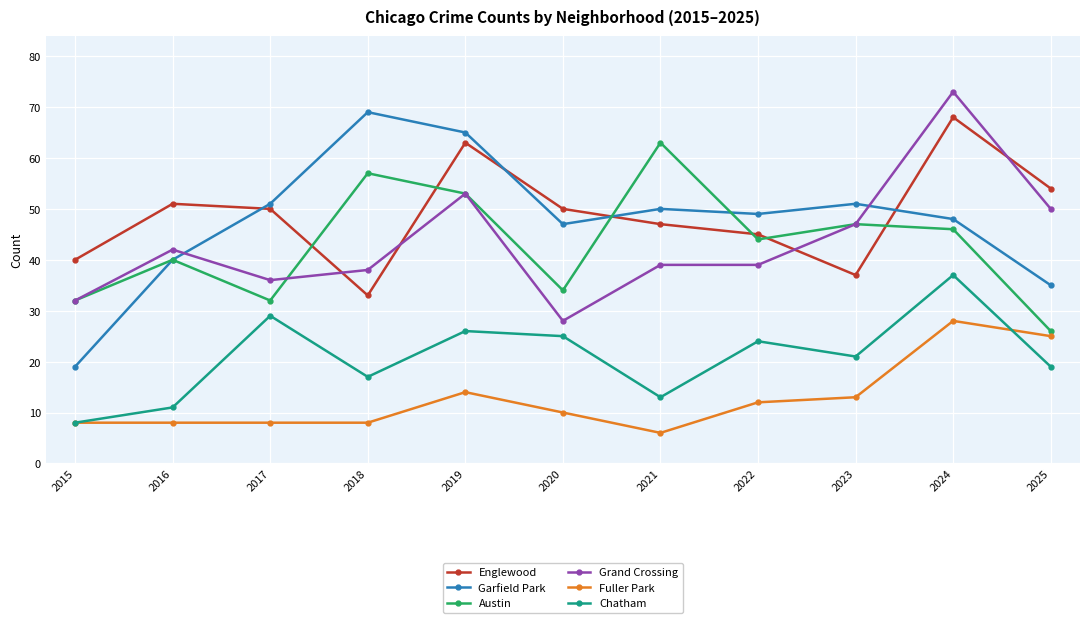

Where does the Chatham series first go above 21?

2017